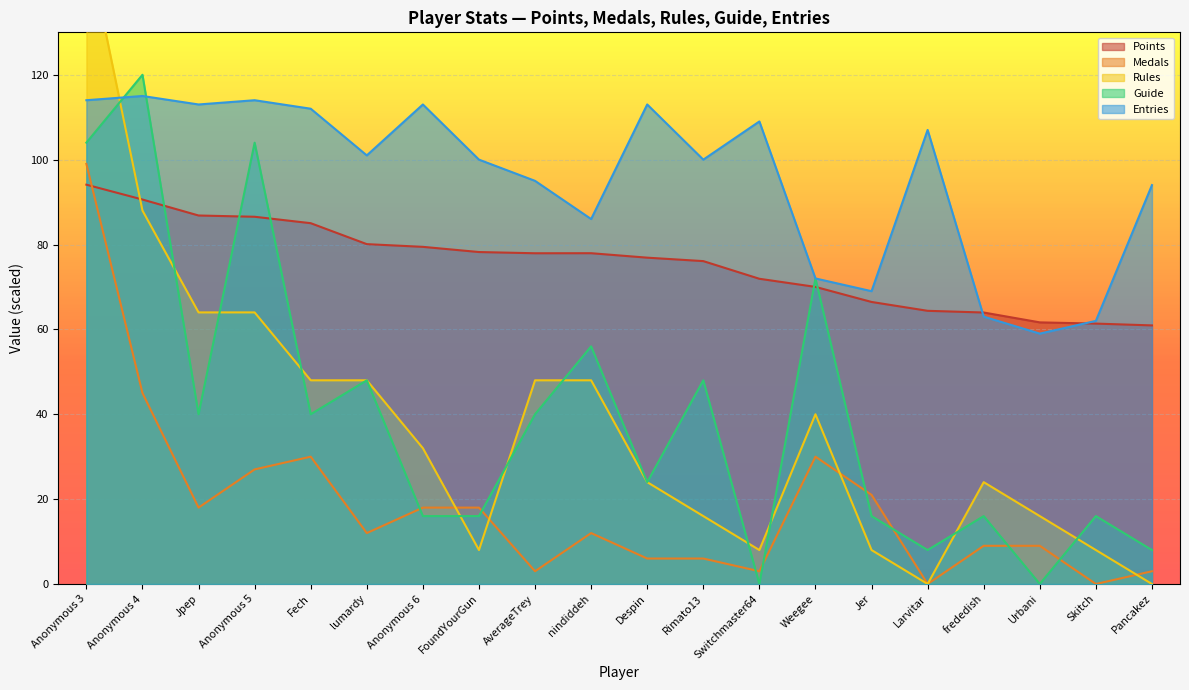

Rank the series at AverageTrey from highest to lowest value.

Entries, Points, Rules, Guide, Medals